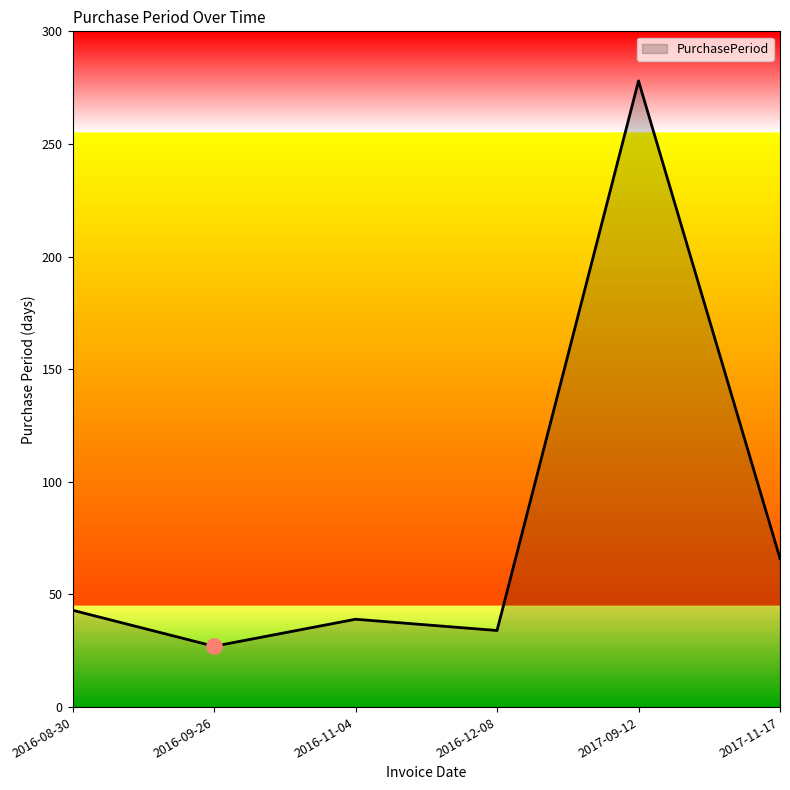

Between 2016-08-30 and 2017-11-17, which is larger?

2017-11-17